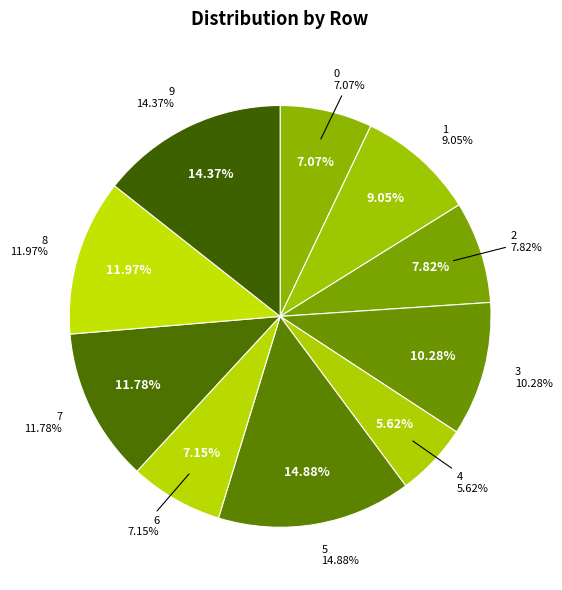

To the nearest percent, what is the difference between the 4 and 6 slice percentages?

2%